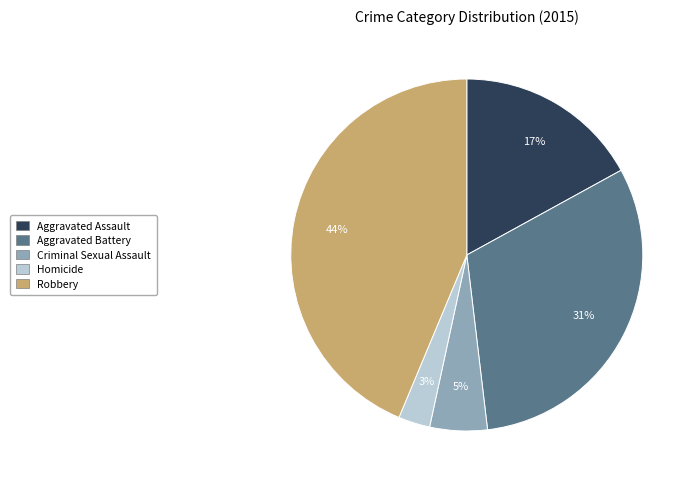

Combined, do Aggravated Assault and Homicide account for over 50%?

No